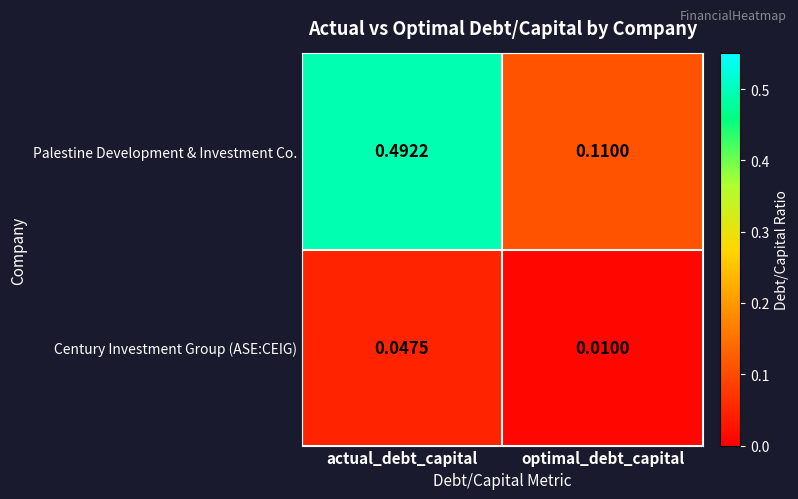

Which label corresponds to the smallest value in the chart?

optimal_debt_capital